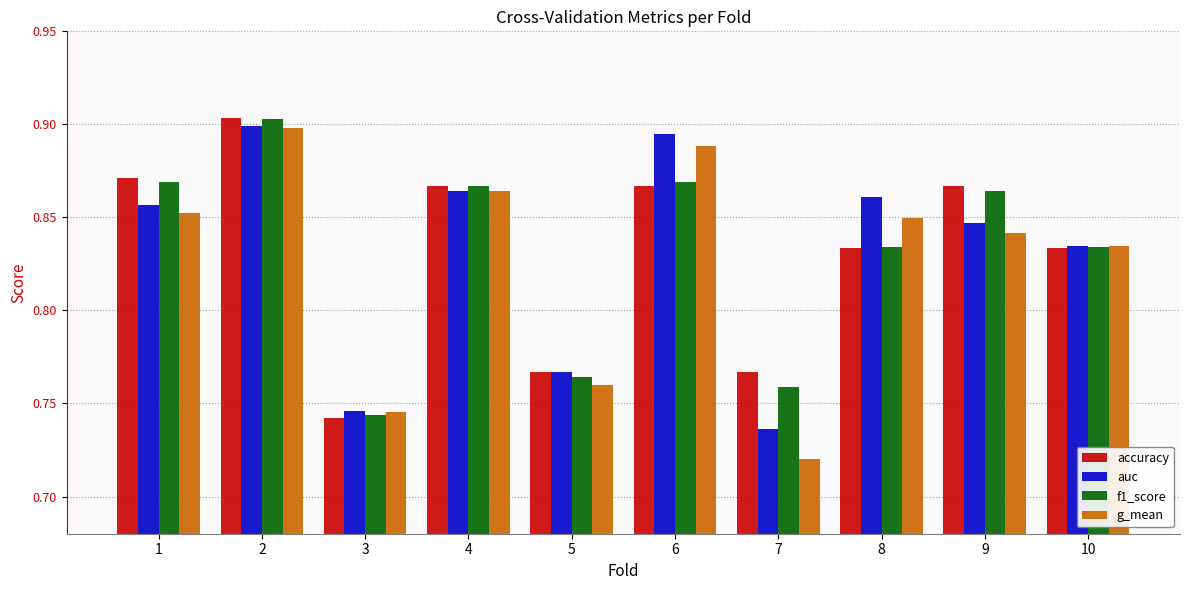

Is it true that accuracy equals 0.9 at 1?

True